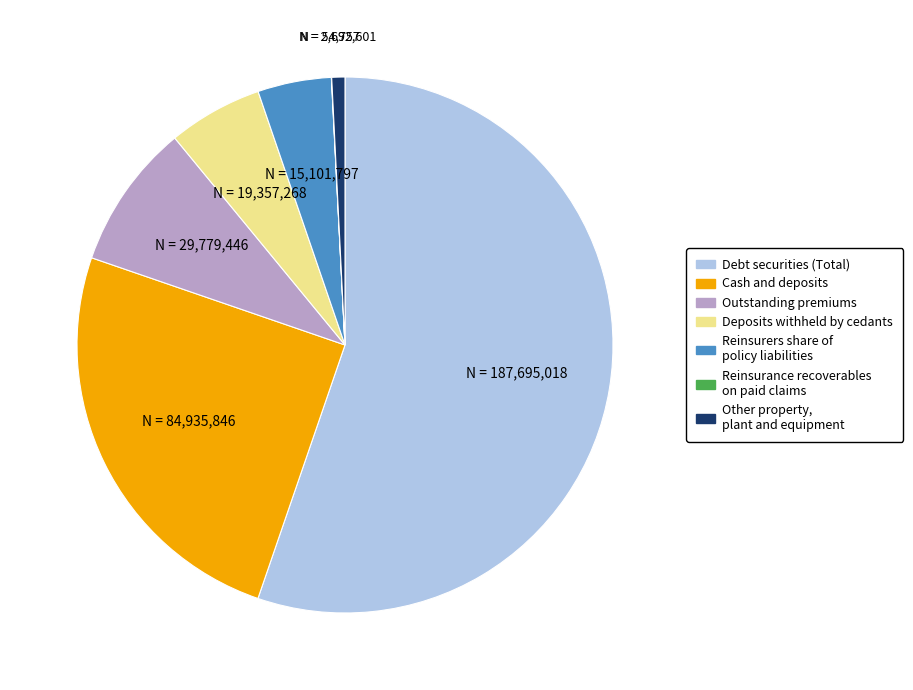

Is there any slice that represents more than half of the pie?

Yes